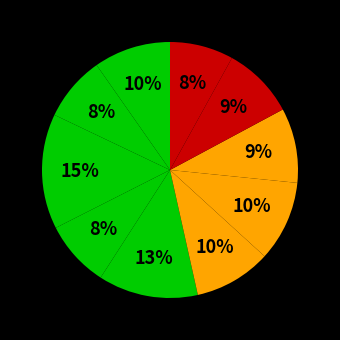

How many slices are in this pie chart?

10